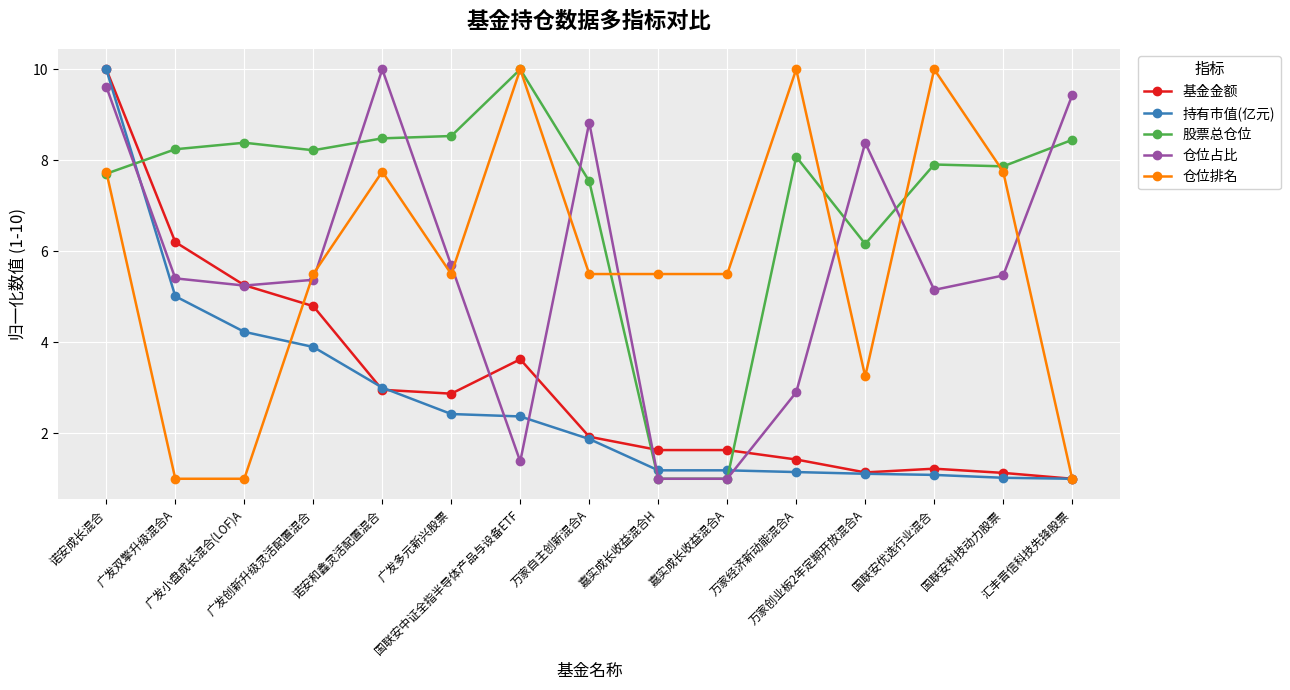

True or false: 仓位占比 and 持有市值(亿元) intersect in this chart.

True